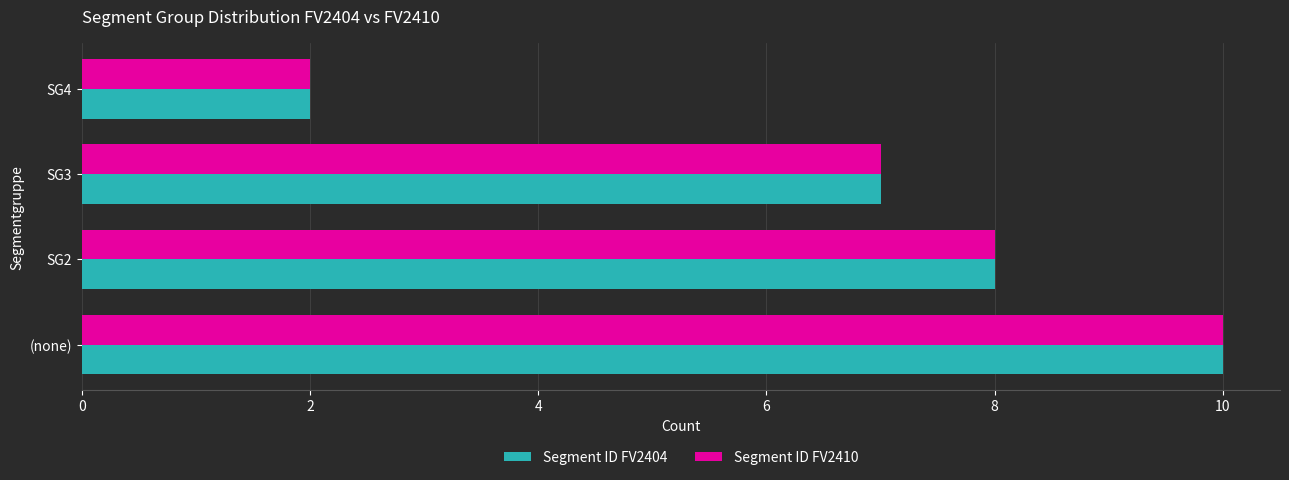

Is it true that Segment ID FV2404 equals 1 at SG4?

False